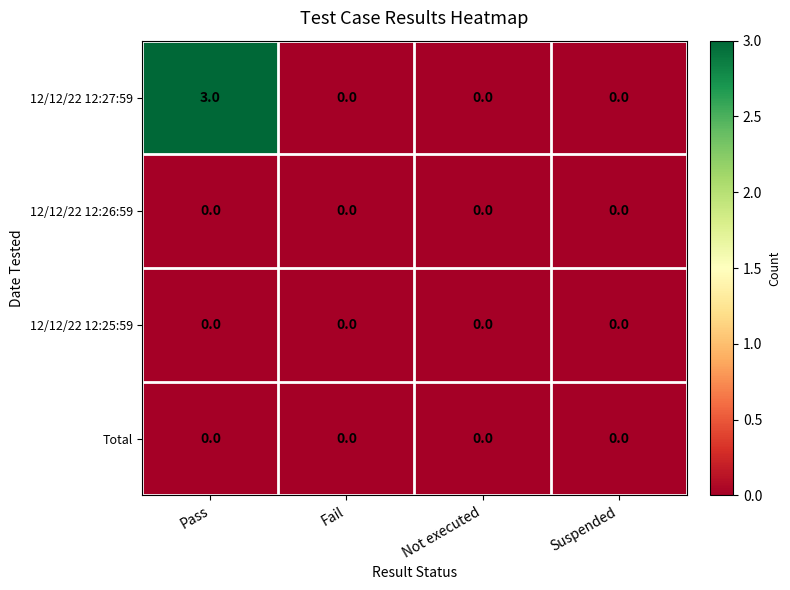

The value of 12/12/22 12:25:59 at Fail is 0. True or false?

True